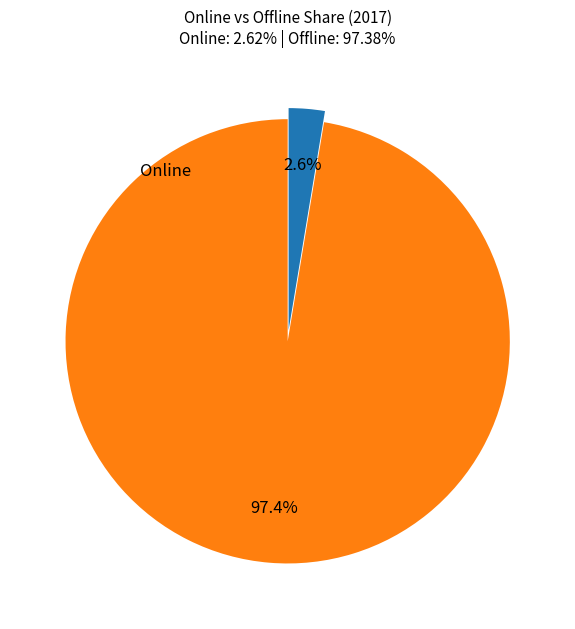

Is there a majority slice in this chart?

Yes